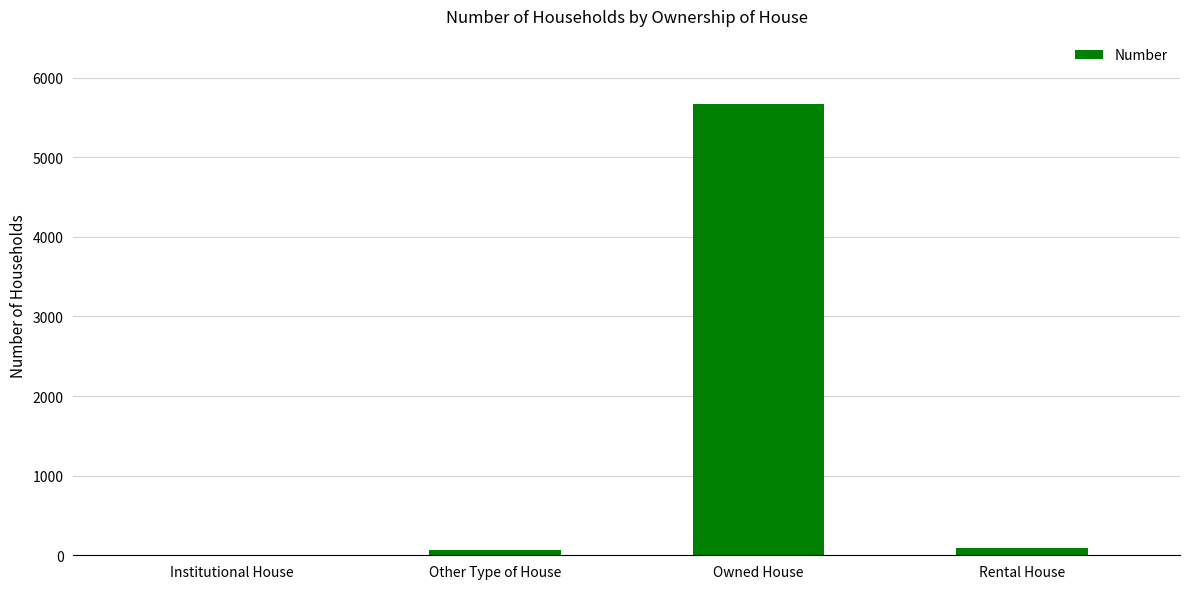

Reading left to right, transcribe all the data shown in this chart.

5	61	5673	90